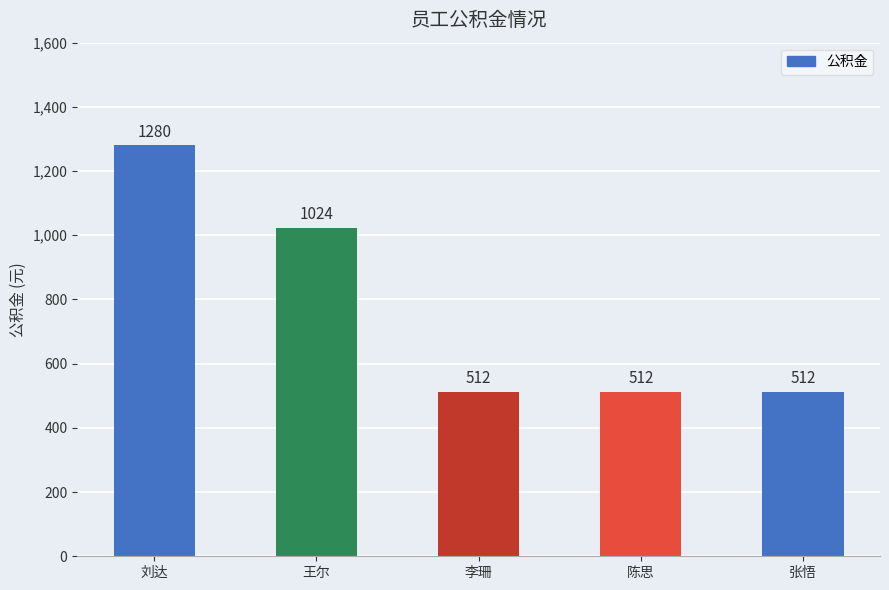

Reading left to right, transcribe all the data shown in this chart.

刘达=1280	王尔=1024	李珊=512	陈思=512	张悟=512